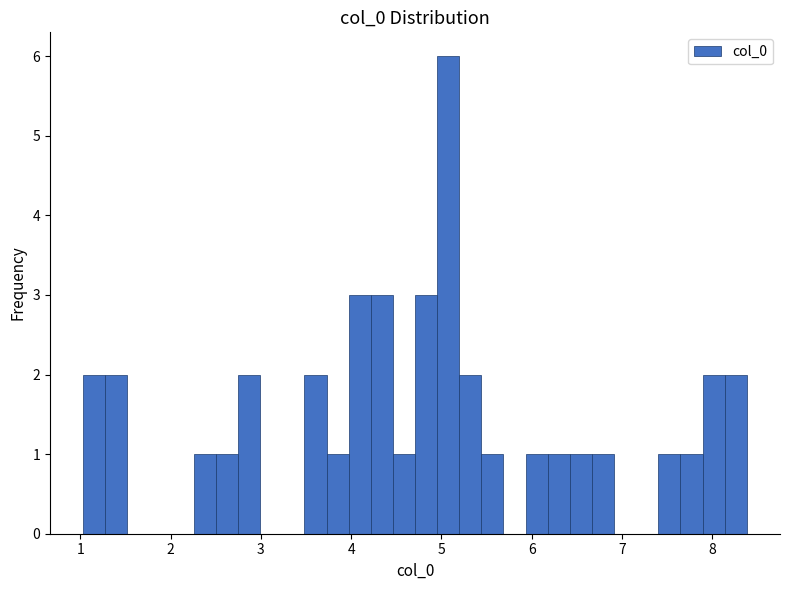

Read against the x-axis, roughly where is the centre of the tallest bar?

5.1